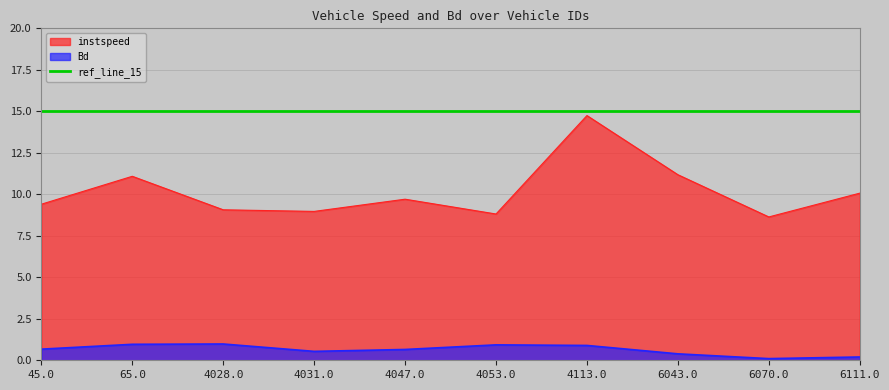

Rank the categories by Bd value from lowest to highest.

6070.0, 6111.0, 6043.0, 4031.0, 4047.0, 45.0, 4113.0, 4053.0, 65.0, 4028.0